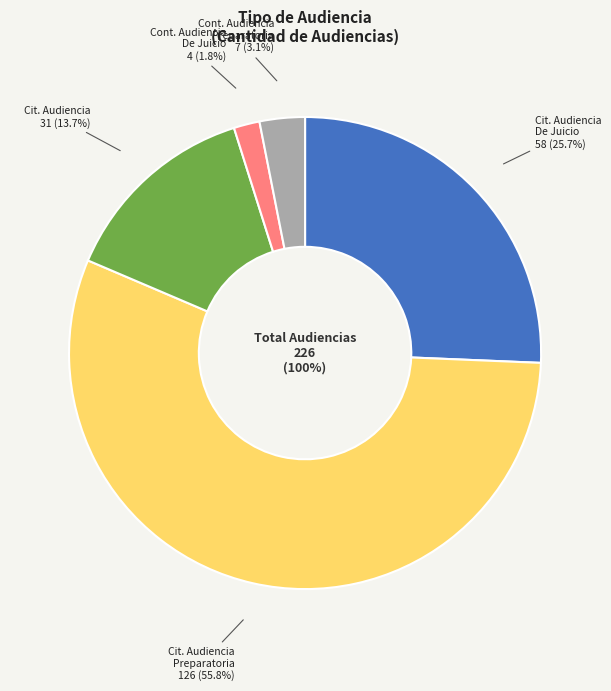

Is there any slice that represents more than half of the pie?

Yes